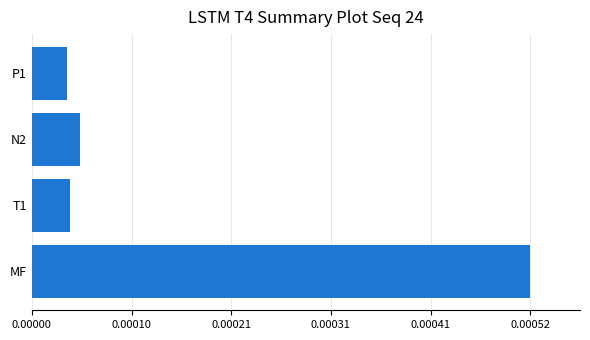

Count the number of categories in the chart.

4